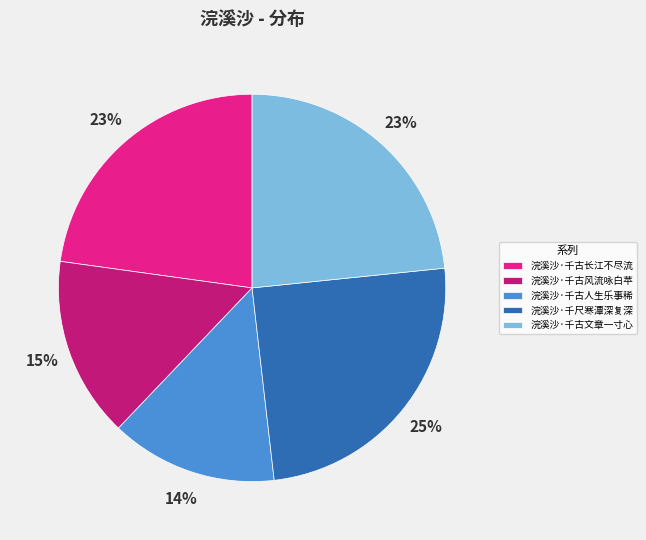

Is the sum of 浣溪沙·千尺寒潭深复深 and 浣溪沙·千古人生乐事稀 greater than half?

No